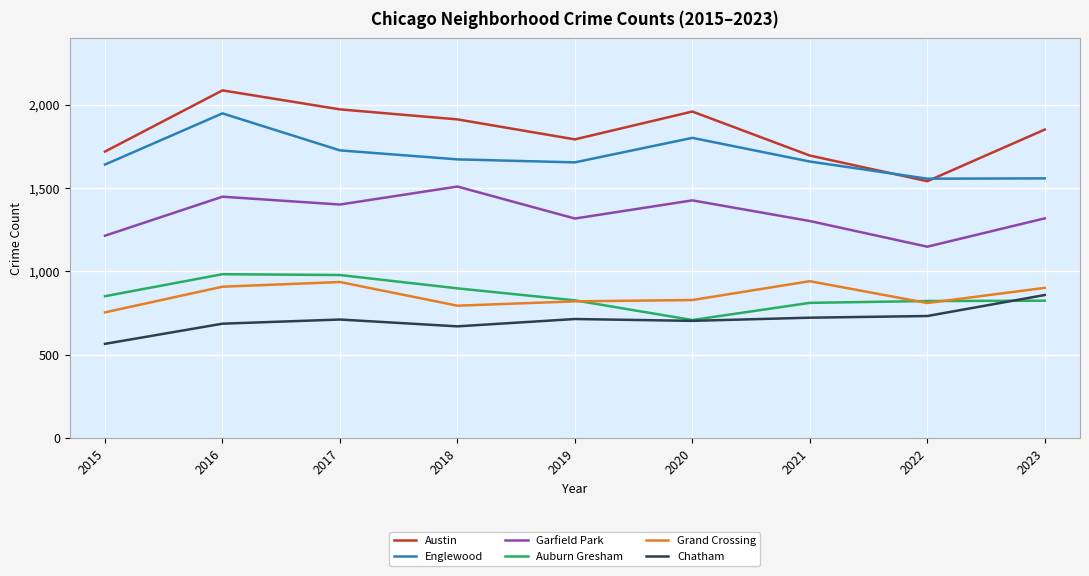

What is the spread (max minus min) of values at 2016?

1400